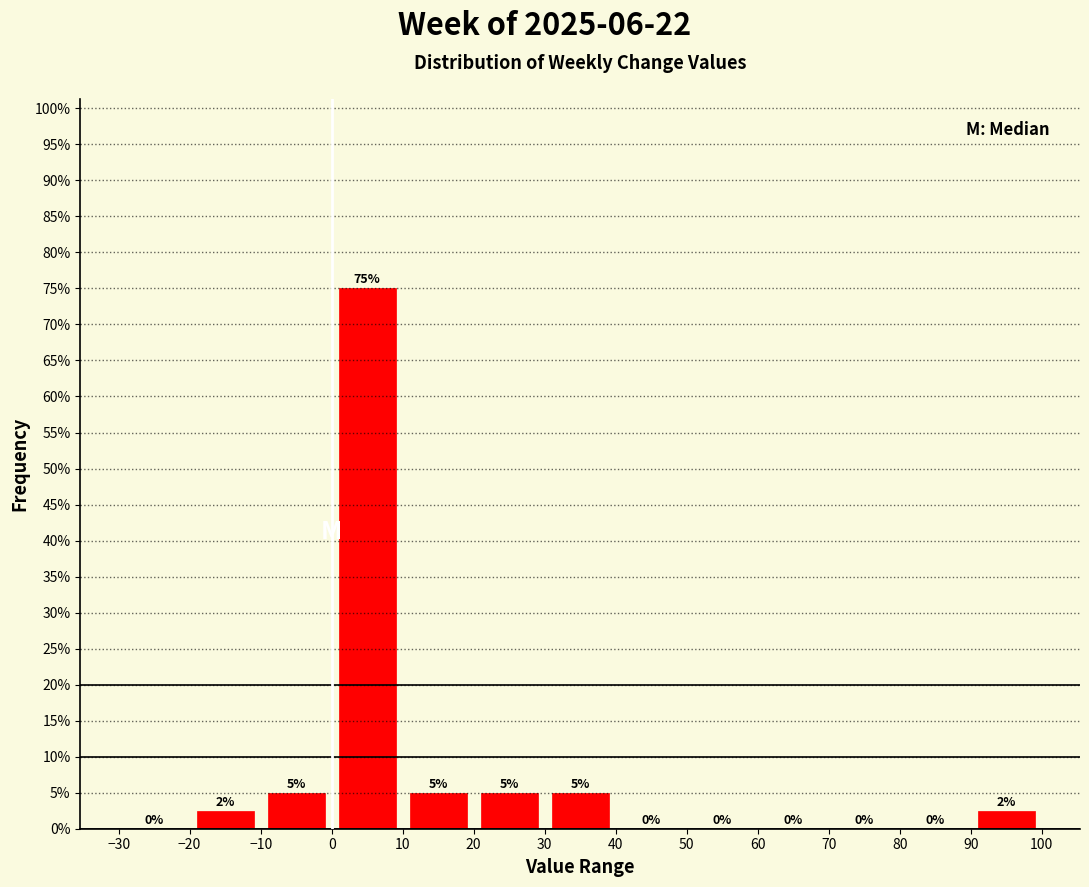

Which range on the x-axis has the tallest bar?

0 to 10